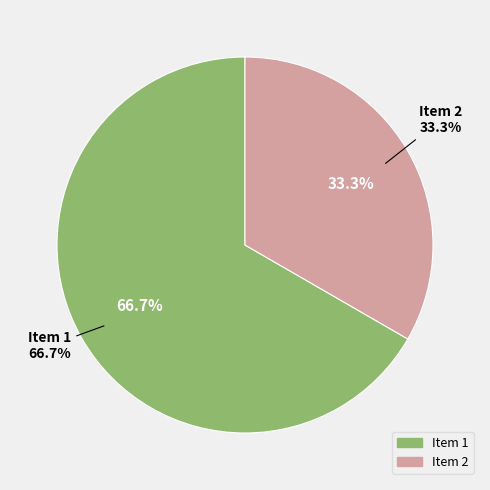

How much of the chart is everything except 2?

66.7%